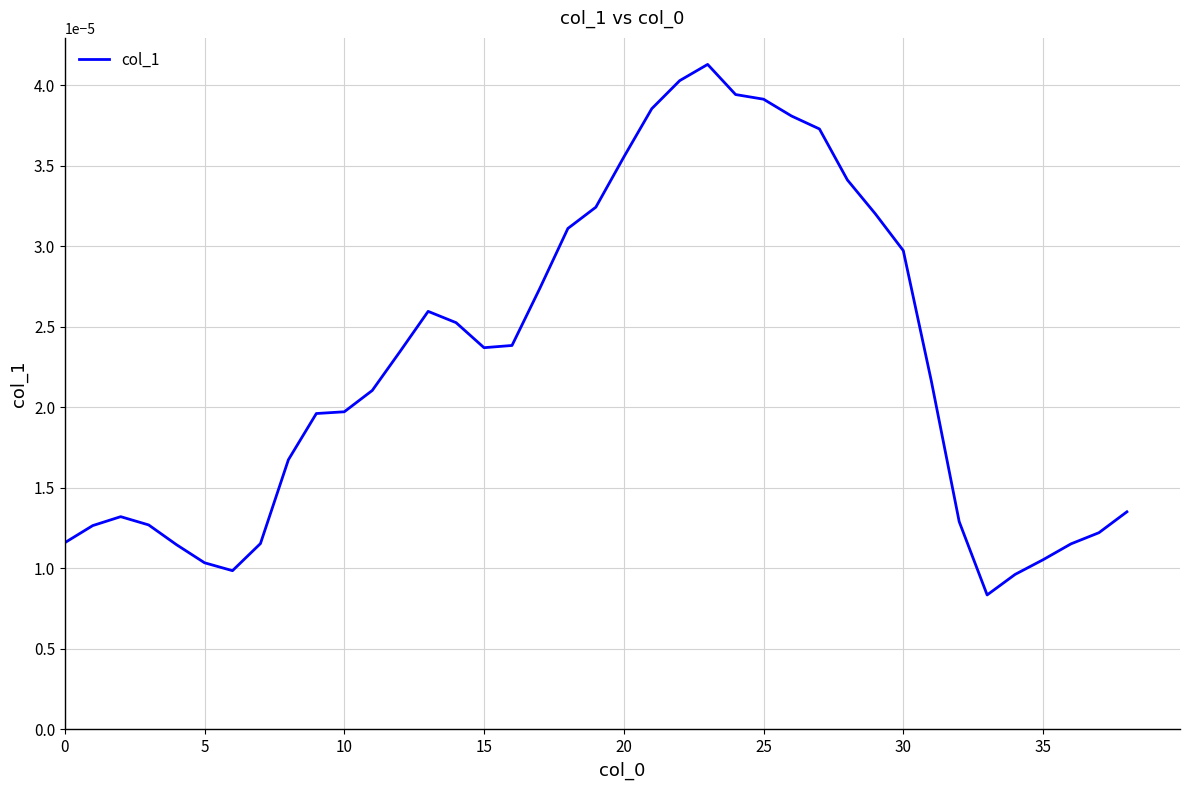

How many points are lower than both their immediate neighbors (excluding endpoints)?

3